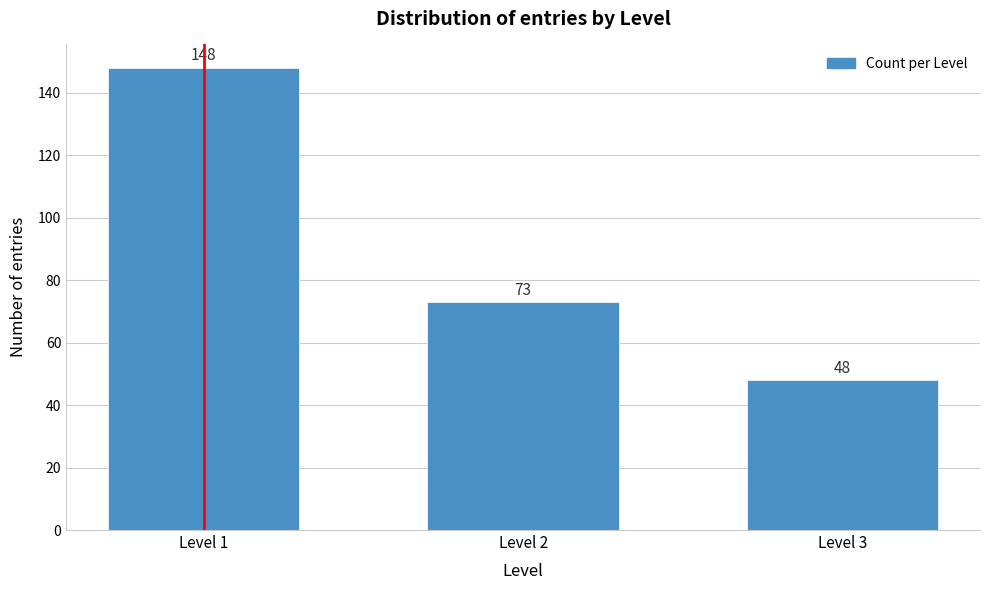

Reading left to right, what are all the values shown in this chart?

148	73	48